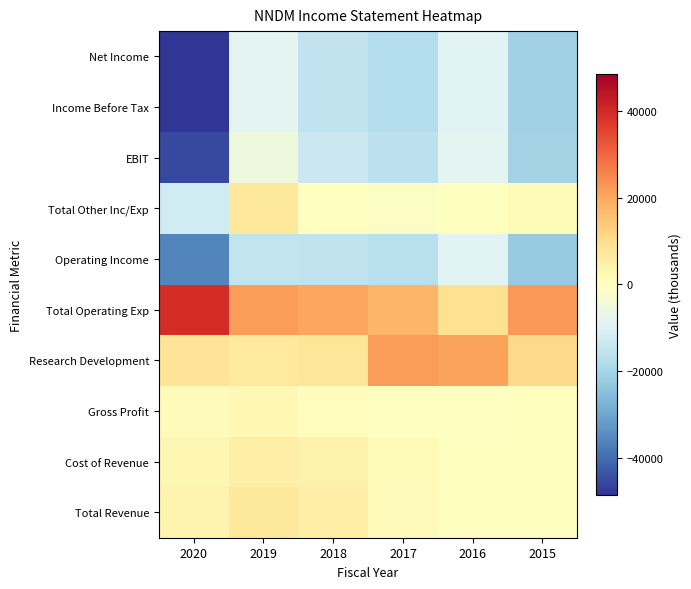

What is the total value across all series at 2019?

12600